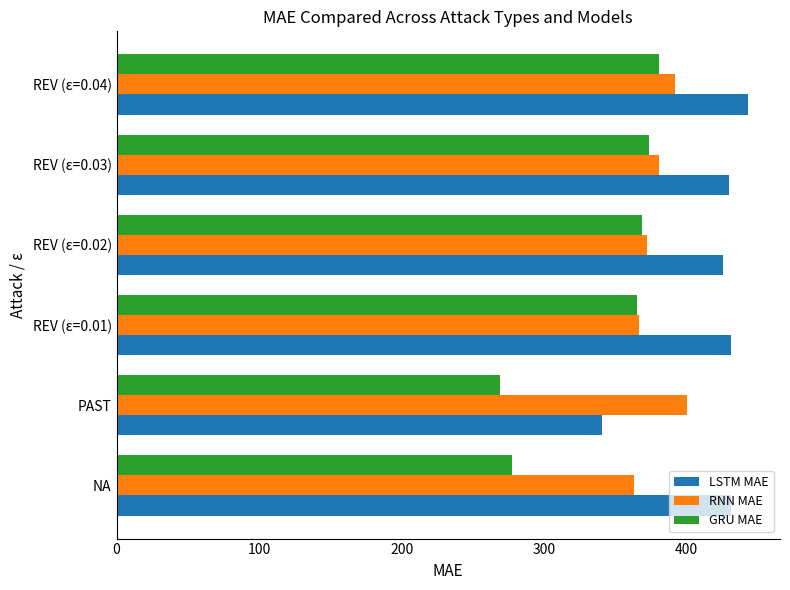

What is the difference between the maximum and minimum values in the GRU MAE series?

111.2